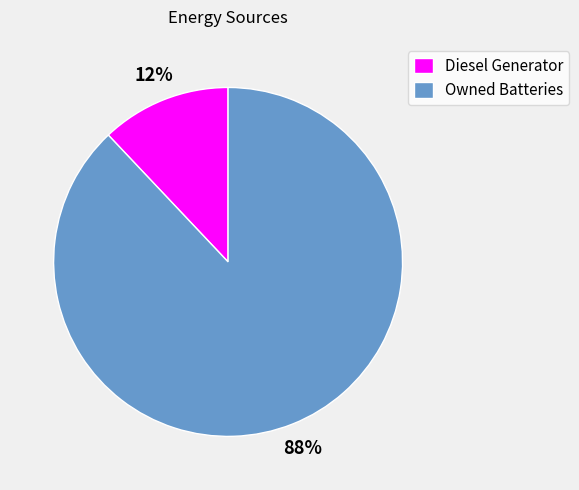

Which slice is the smallest?

Diesel Generator